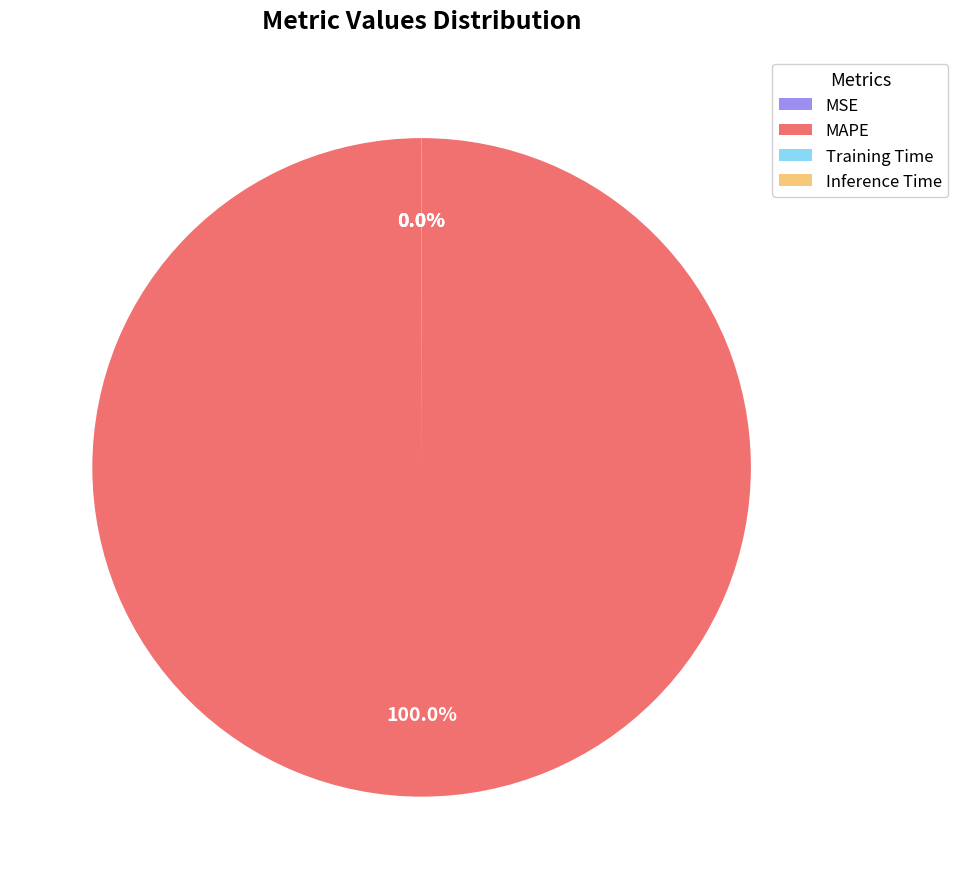

What is the majority slice?

MAPE